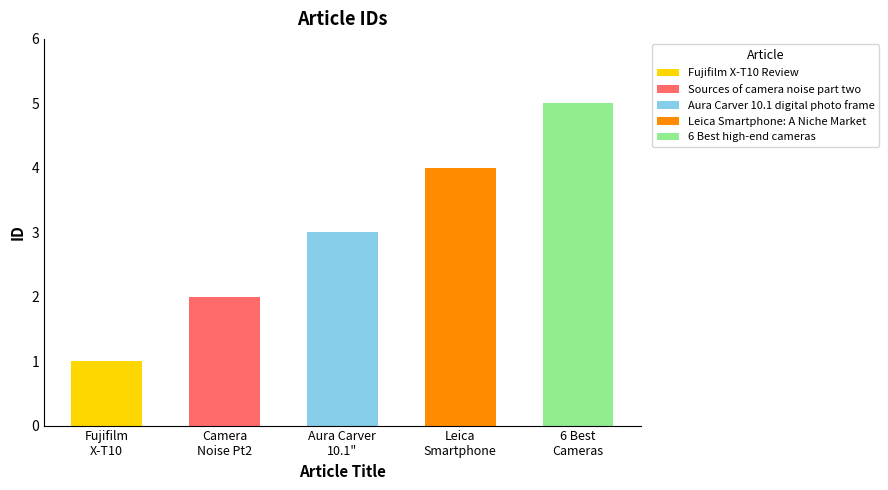

How many data points are above 3?

2